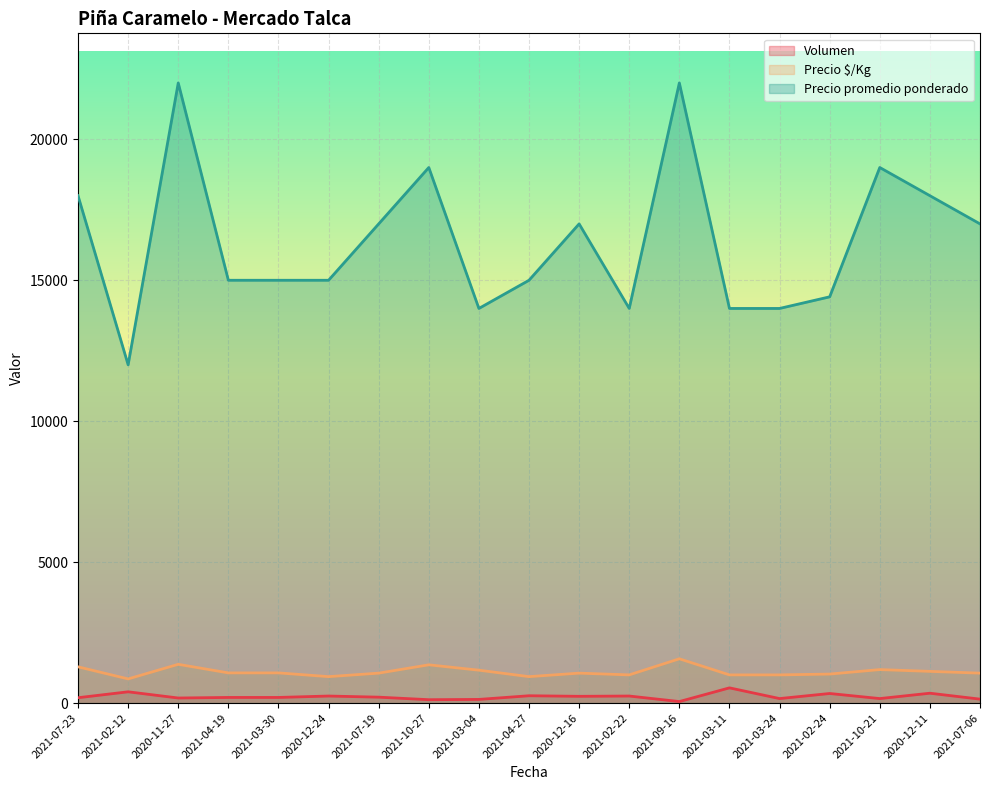

How many lines are shown in the chart?

3